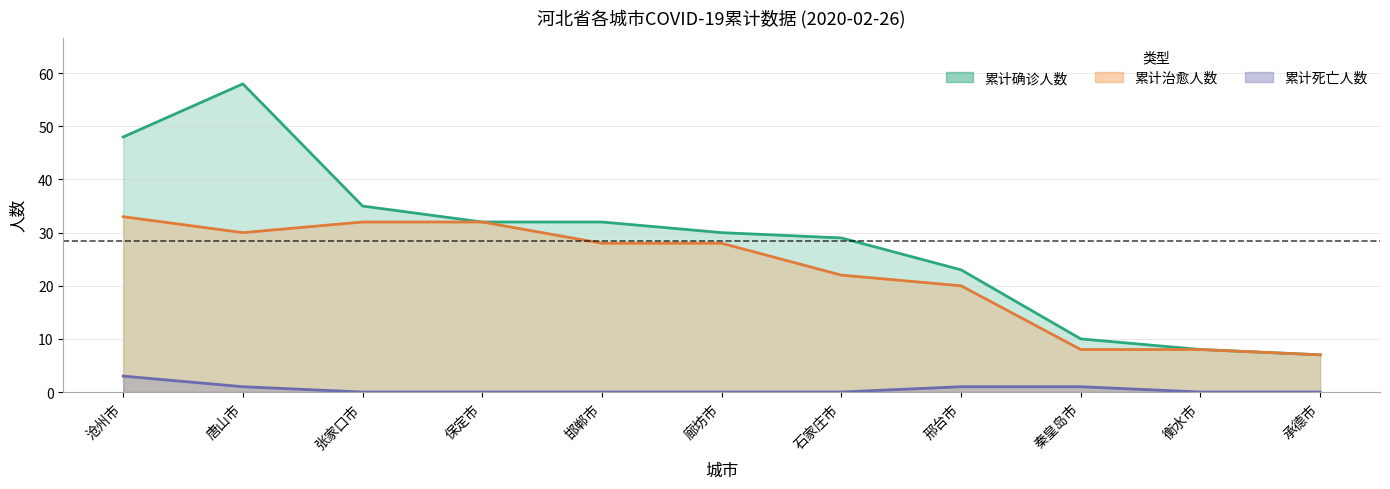

Reading left to right, extract all data points from this chart.

累计确诊人数: 沧州市=48	唐山市=58	张家口市=35	保定市=32	邯郸市=32	廊坊市=30	石家庄市=29	邢台市=23	秦皇岛市=10	衡水市=8	承德市=7
累计治愈人数: 沧州市=33	唐山市=30	张家口市=32	保定市=32	邯郸市=28	廊坊市=28	石家庄市=22	邢台市=20	秦皇岛市=8	衡水市=8	承德市=7
累计死亡人数: 沧州市=3	唐山市=1	张家口市=0	保定市=0	邯郸市=0	廊坊市=0	石家庄市=0	邢台市=1	秦皇岛市=1	衡水市=0	承德市=0